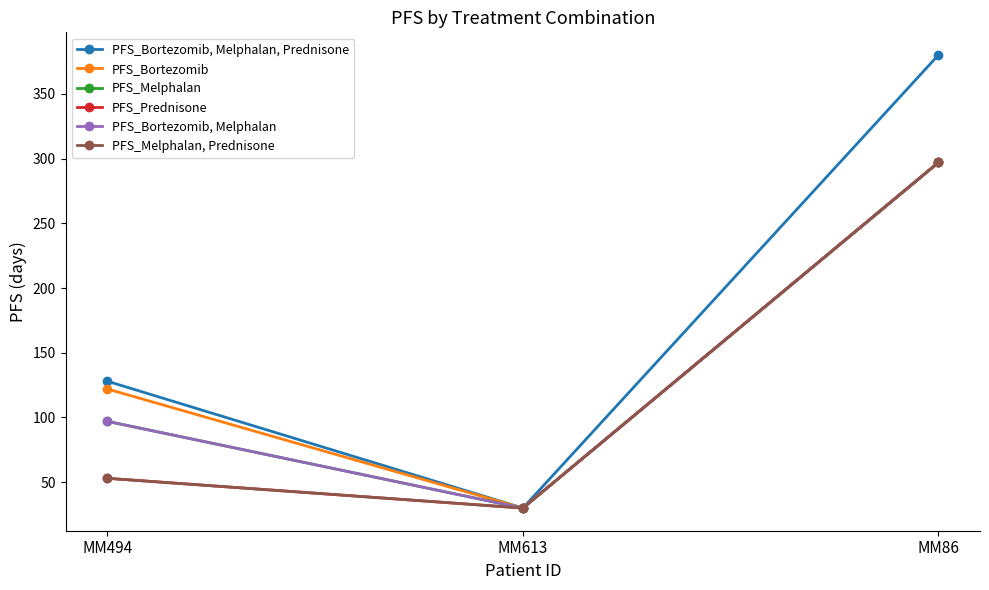

Does the chart have visible grid lines?

No